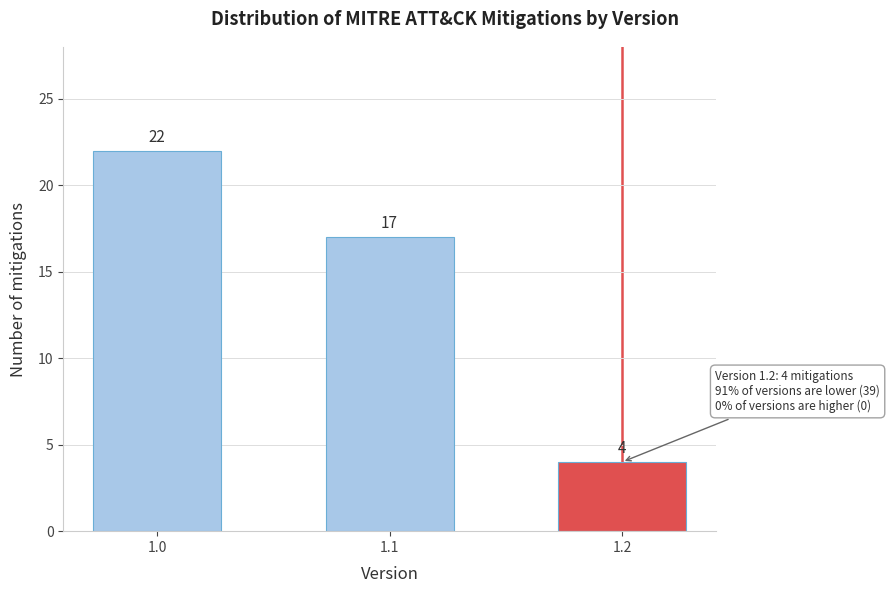

Reading right to left, list all the values displayed in this chart.

1.2=4	1.1=17	1.0=22